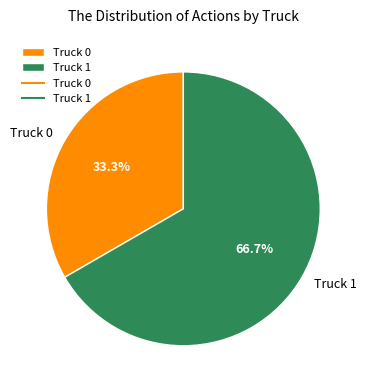

Is there a majority slice in this chart?

Yes